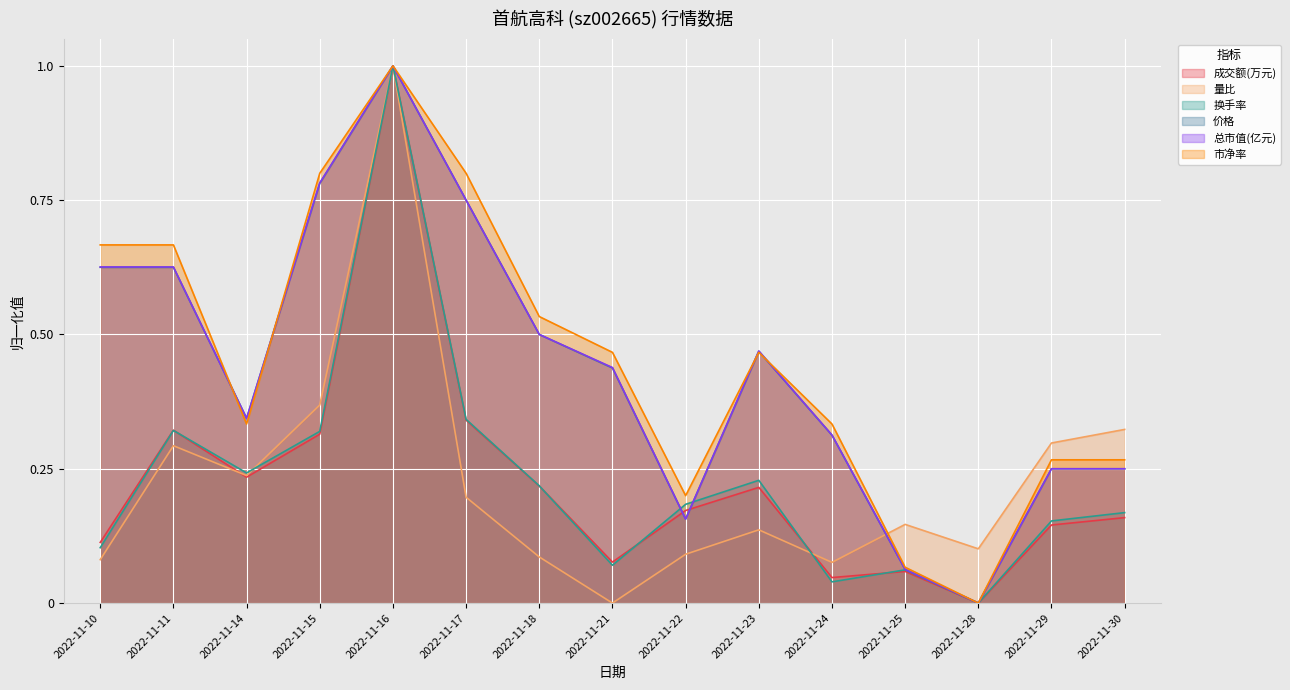

Is it true that 市净率 equals 0.7 at 2022-11-11?

True